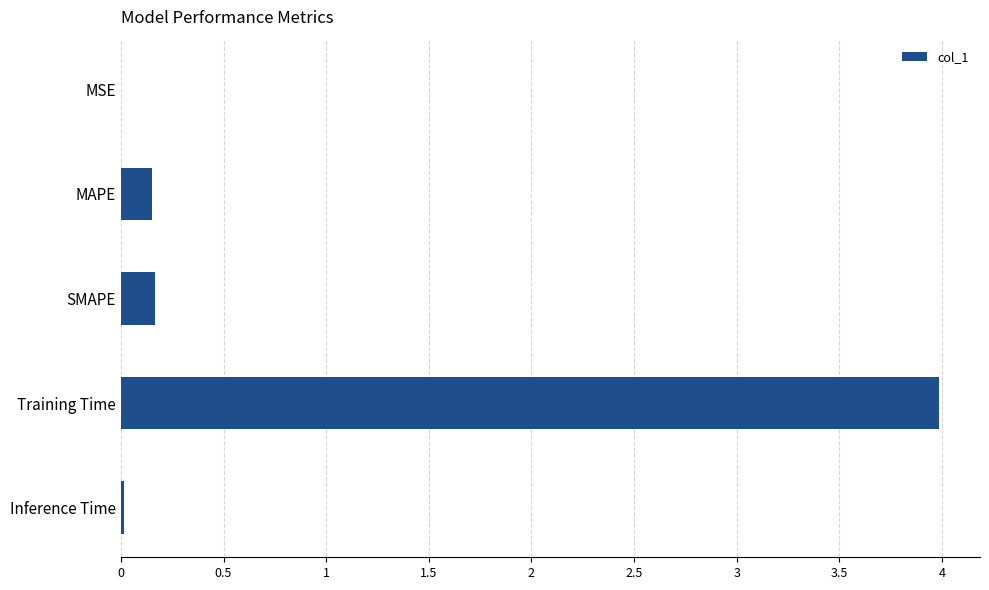

Which has a higher value, SMAPE or Training Time?

Training Time